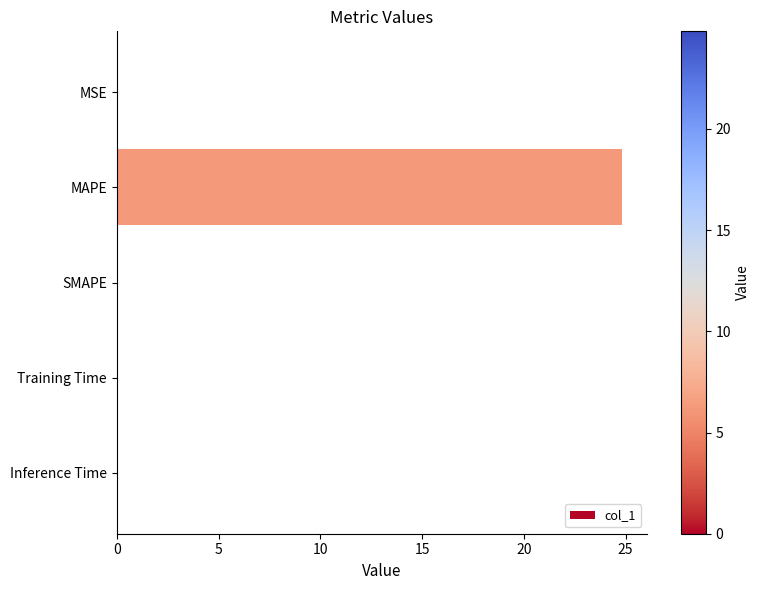

How many distinct data groups are displayed?

1